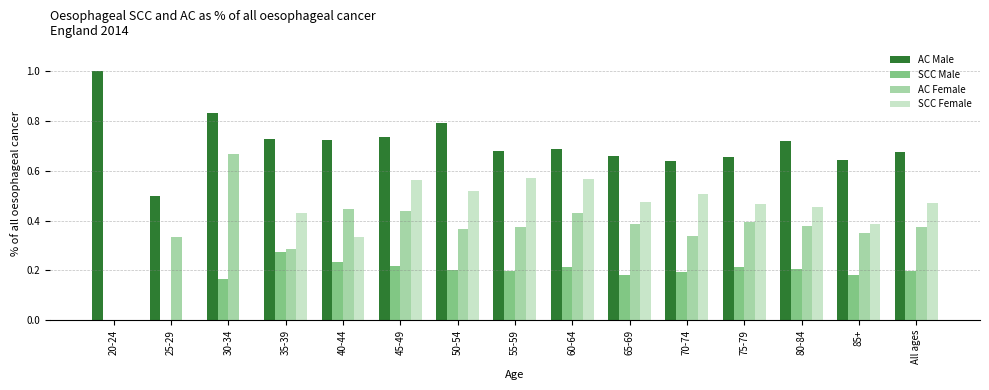

The value of SCC Female at 65-69 is 0.2. True or false?

False